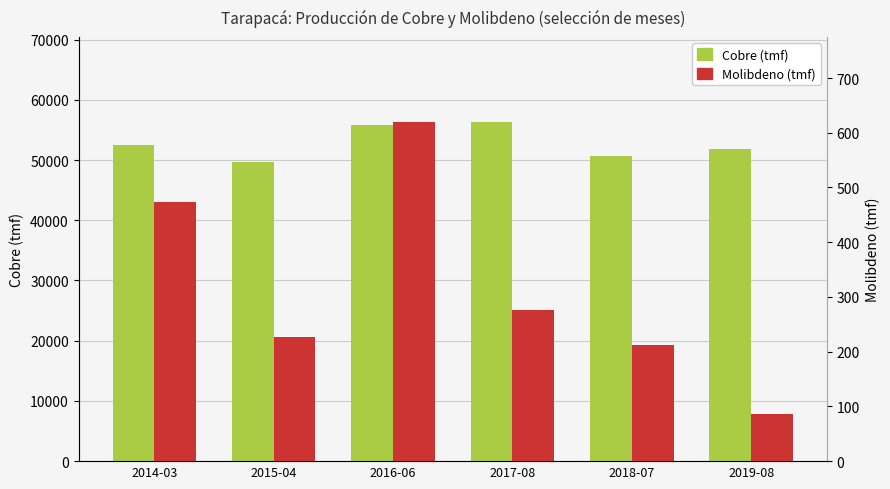

What is the total value across all series at 2015-04?

49868